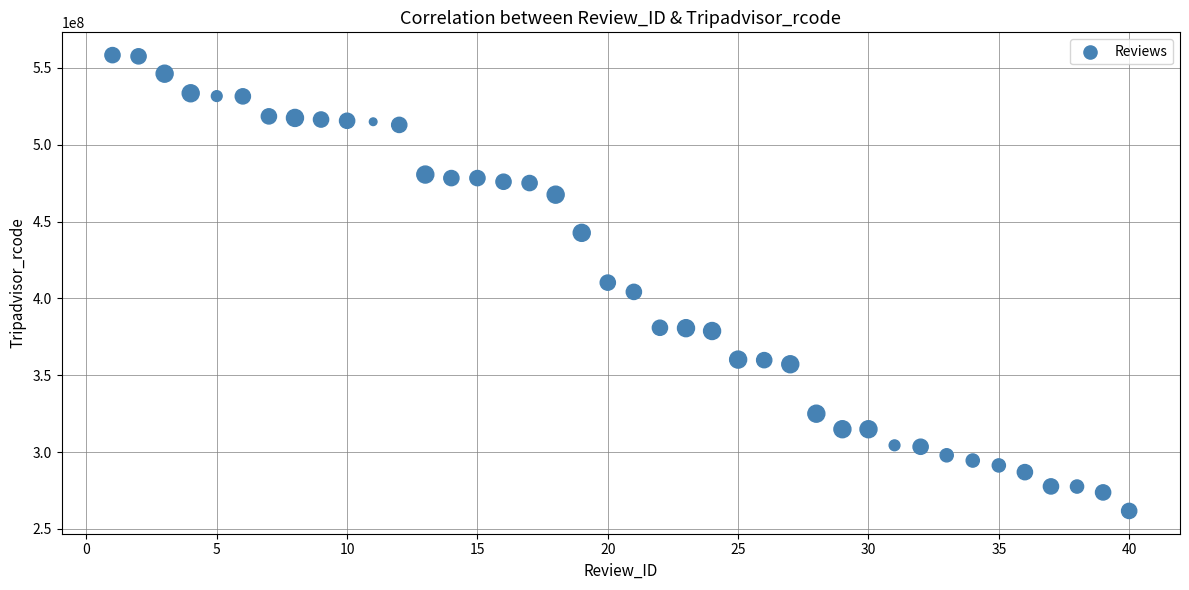

What is the range of X values (max minus min)?

39